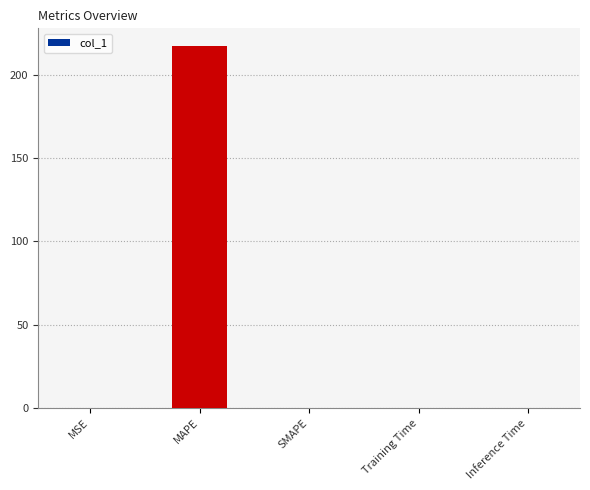

What is the greatest value displayed?

217.0